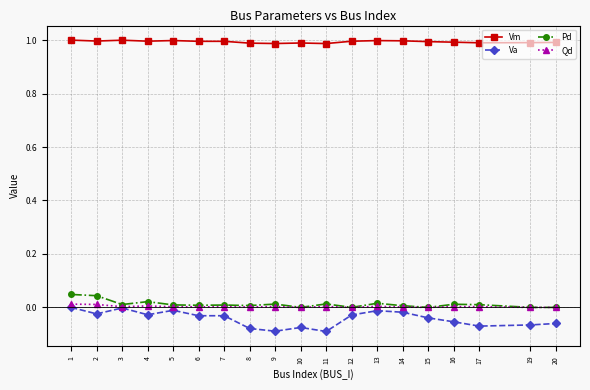

Which series has the widest spread of values?

Va